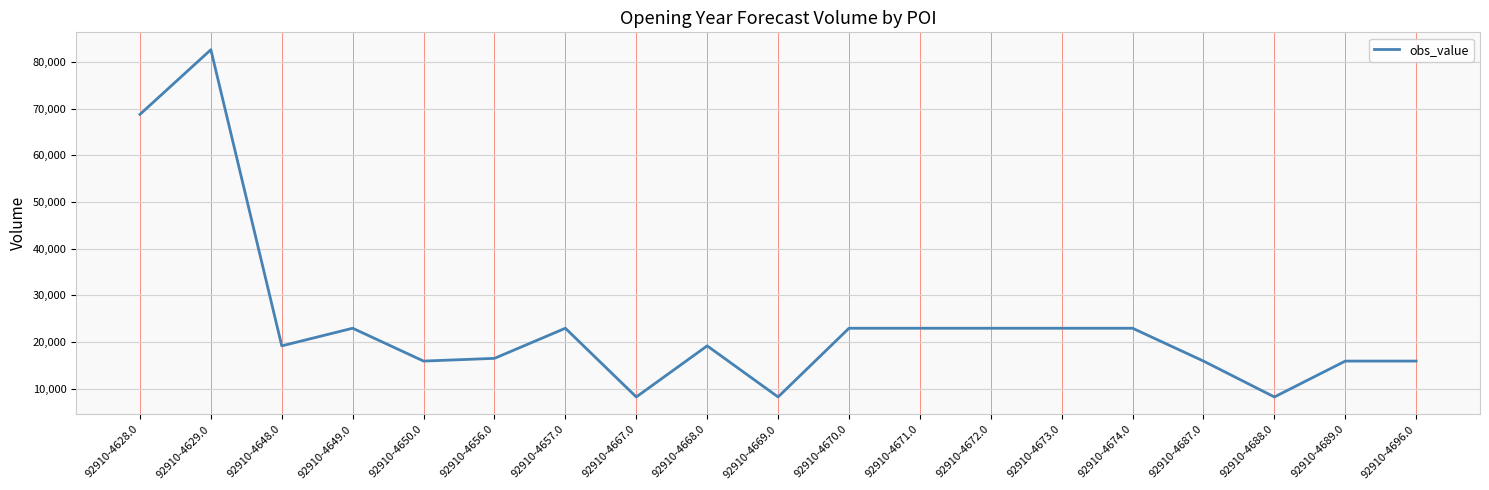

Where does the data first go above 19151?

92910-4628.0